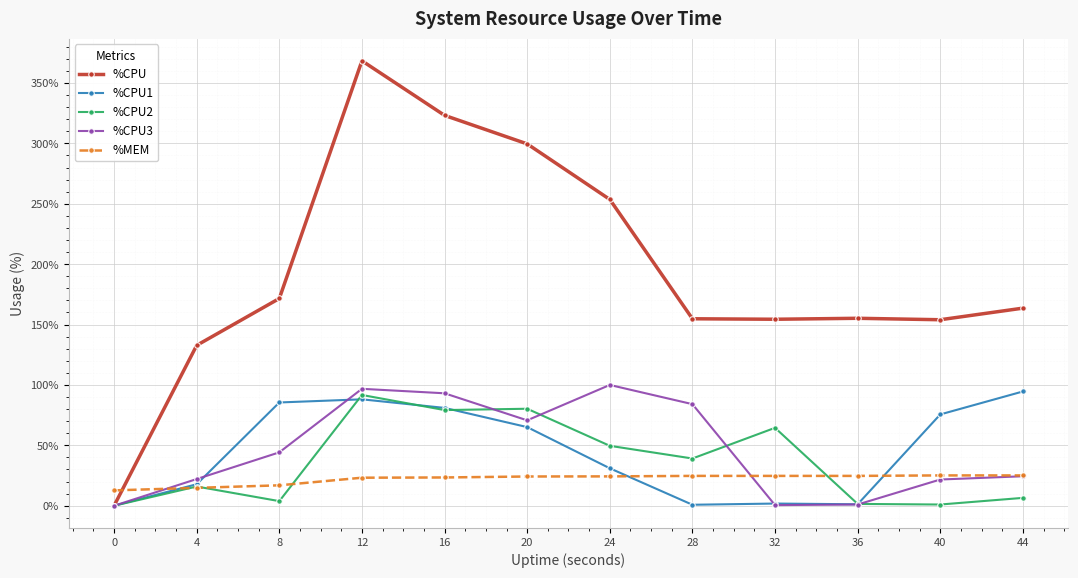

How many data points in %CPU1 are less than 65?

6